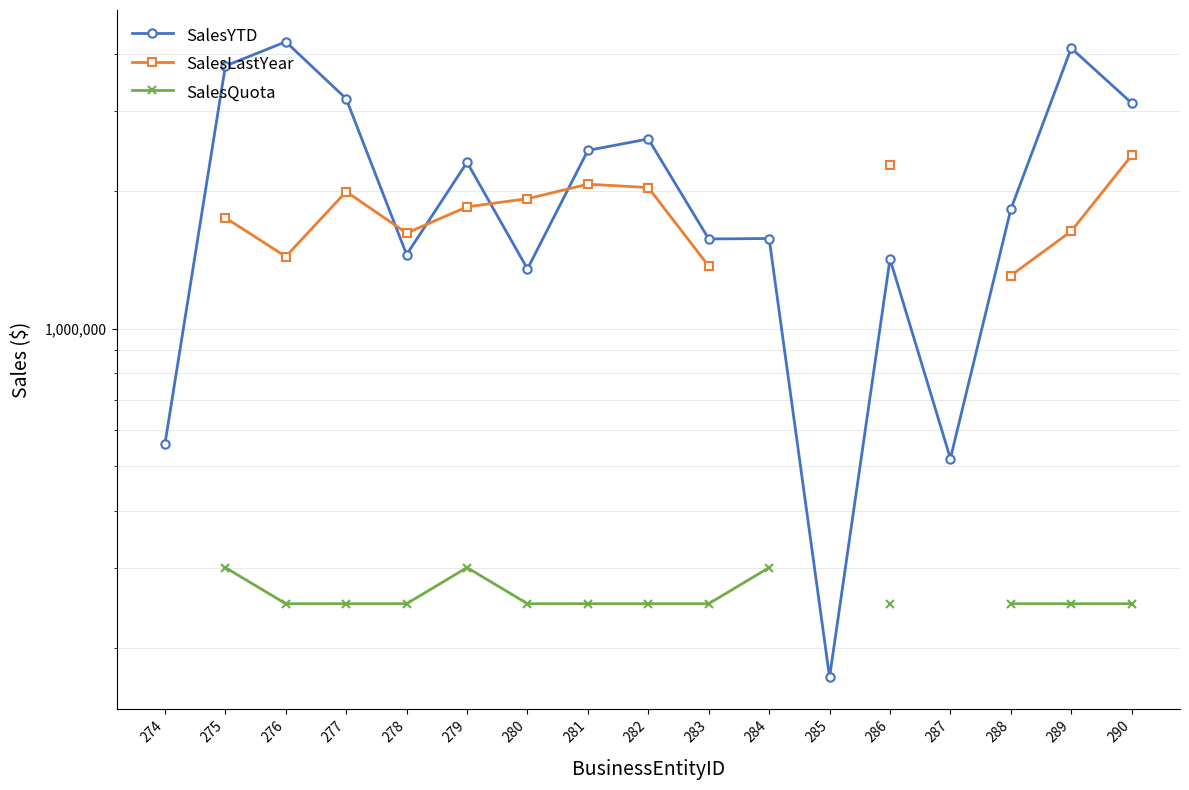

How many data points in SalesLastYear are less than 1927059?

7